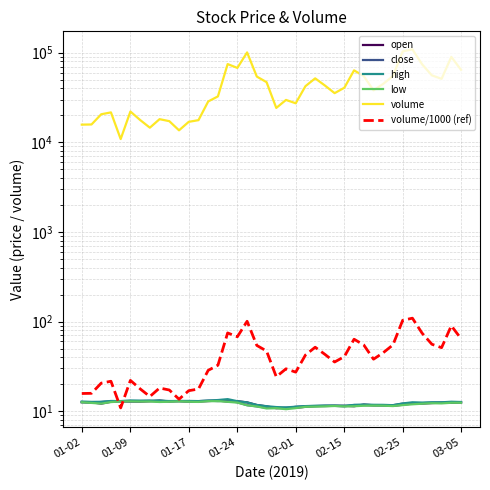

What is the total value across all series at 25?

43128.8